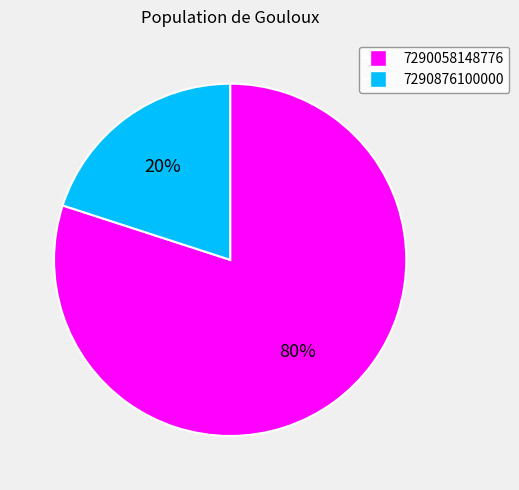

What percentage is the 7290058148776 slice, to the nearest percent?

80%